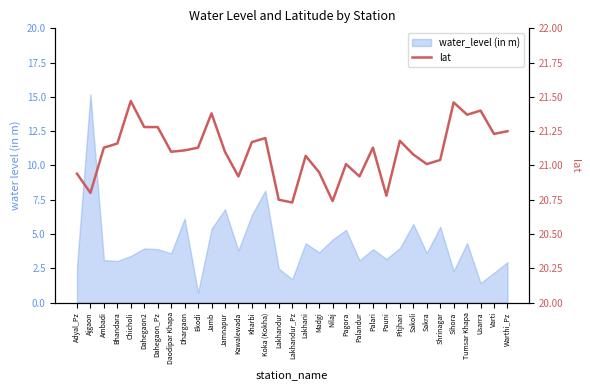

At which category does the data reach its first local valley?

Ajgaon